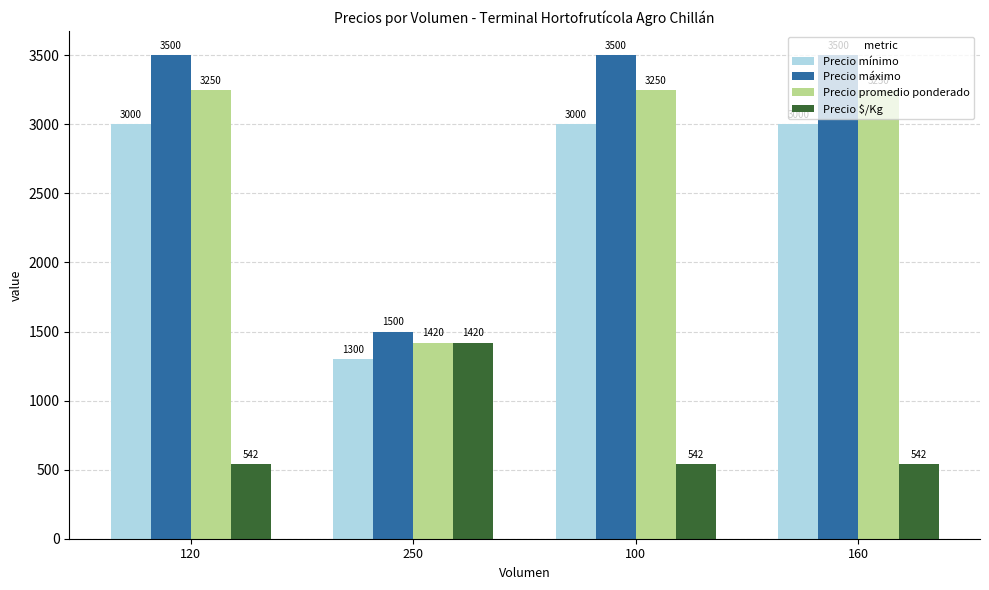

Which series has the largest range (max minus min)?

Precio máximo